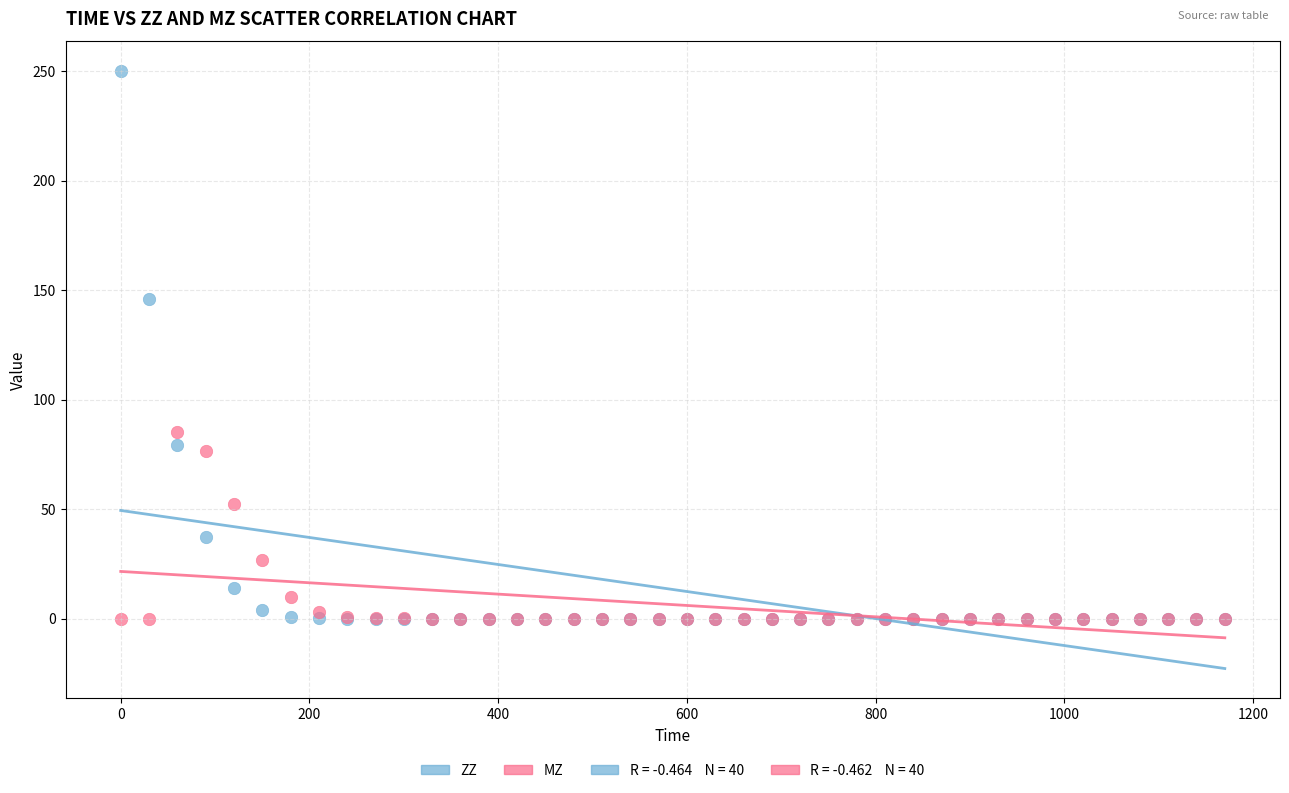

In the MZ series, what Y value is closest to 42?

52.5